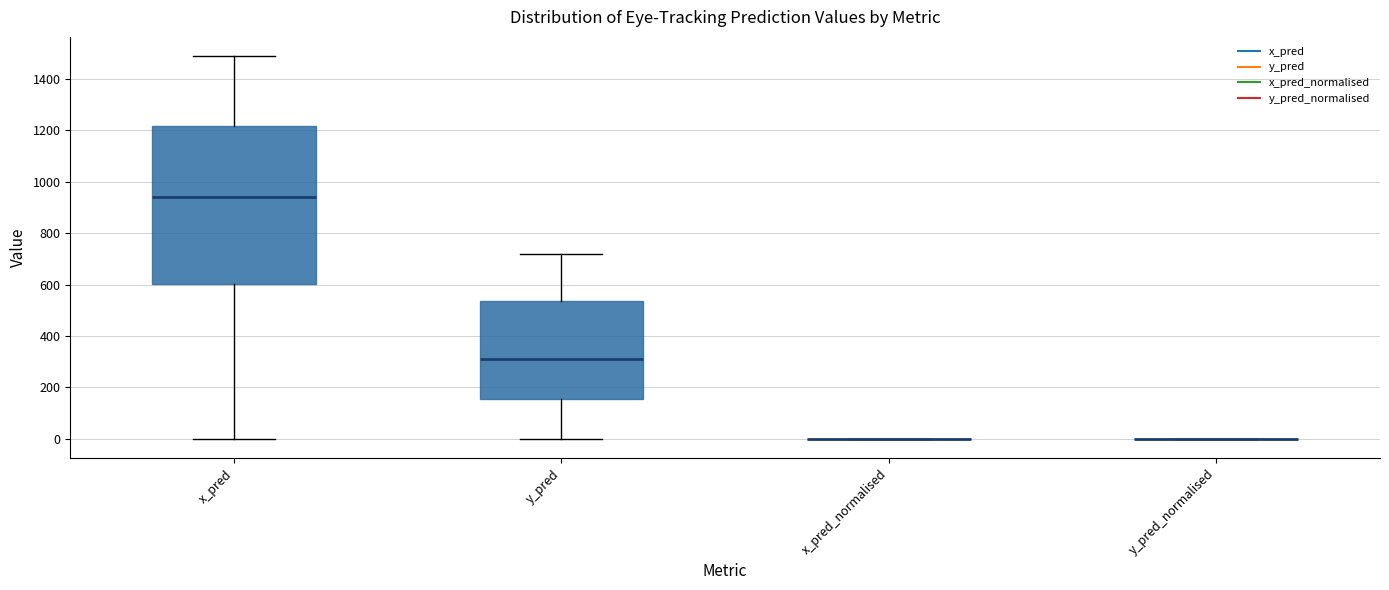

Reading left to right, read every box against the y-axis: the position of its median line, the range the box covers, and the ends of its whiskers. The values are not printed on the chart, so give them approximately, as read against the axis.

x_pred: median 940, box 600 to 1220, whiskers 0 to 1480
y_pred: median 320, box 160 to 540, whiskers 0 to 720
x_pred_normalised: box collapsed to a line at 0, whiskers 0 to 0
y_pred_normalised: box collapsed to a line at 0, whiskers 0 to 0